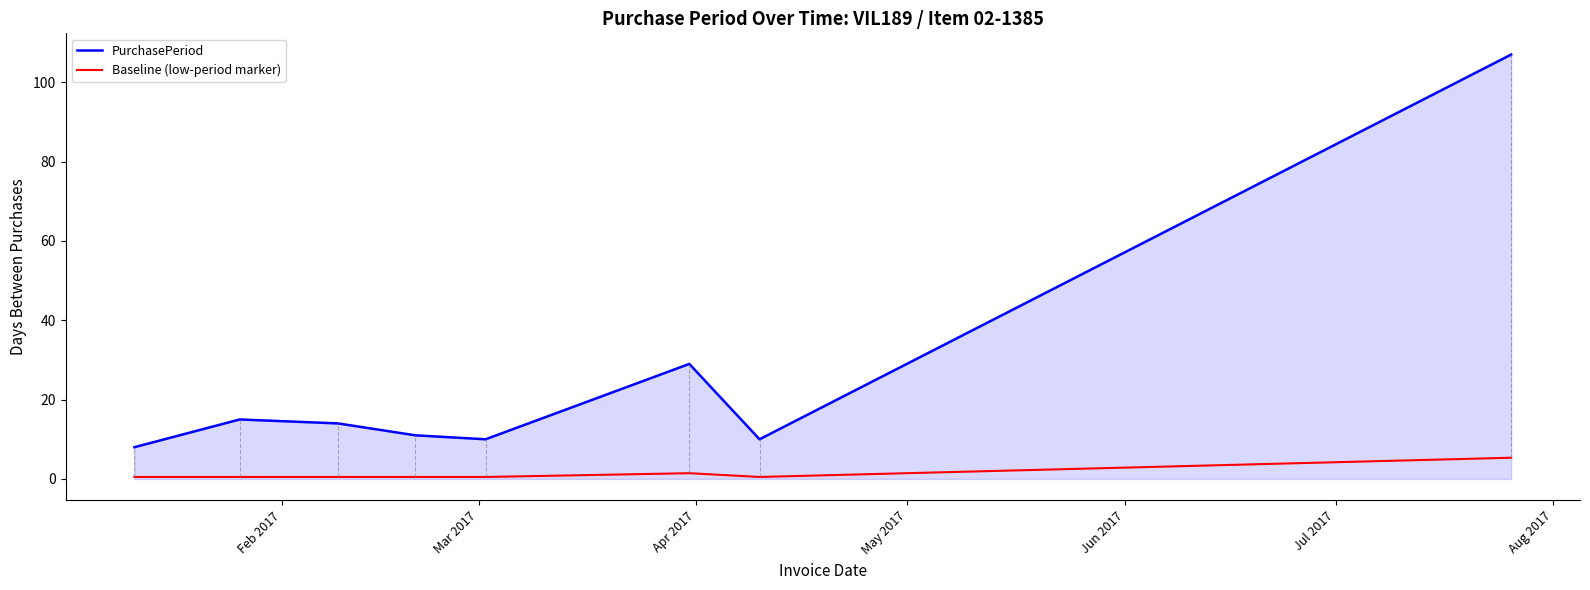

True or false: Baseline (low-period marker) and PurchasePeriod cross at least once.

False